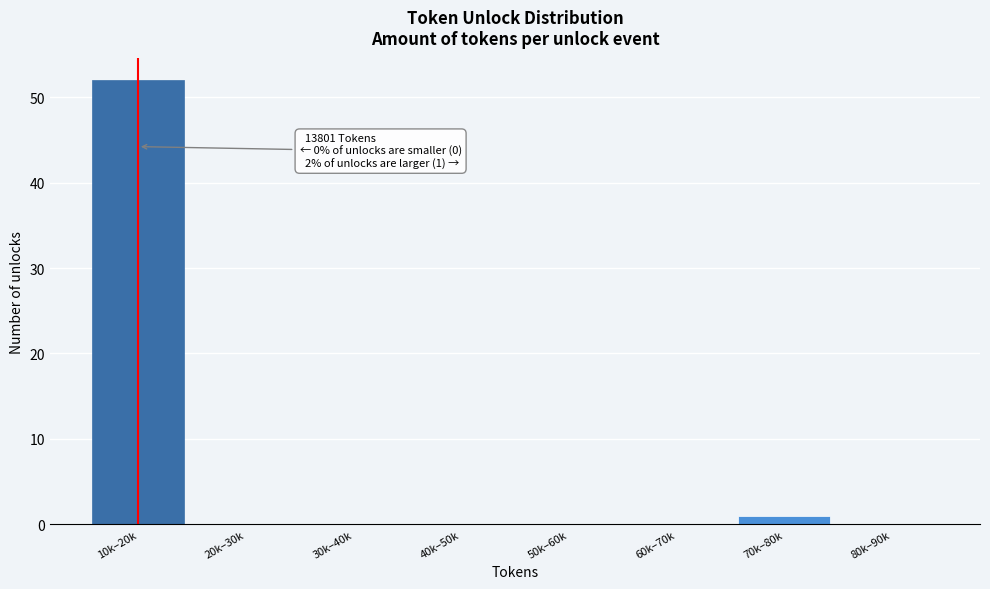

Reading left to right, transcribe all the data shown in this chart.

10k–20k=52	20k–30k=0	30k–40k=0	40k–50k=0	50k–60k=0	60k–70k=0	70k–80k=1	80k–90k=0